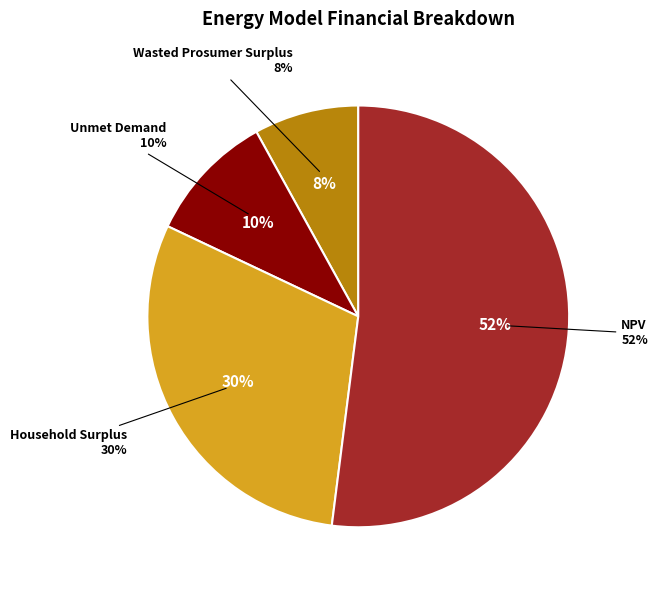

To the nearest percent, what percentage of the pie is Unmet Demand?

10%